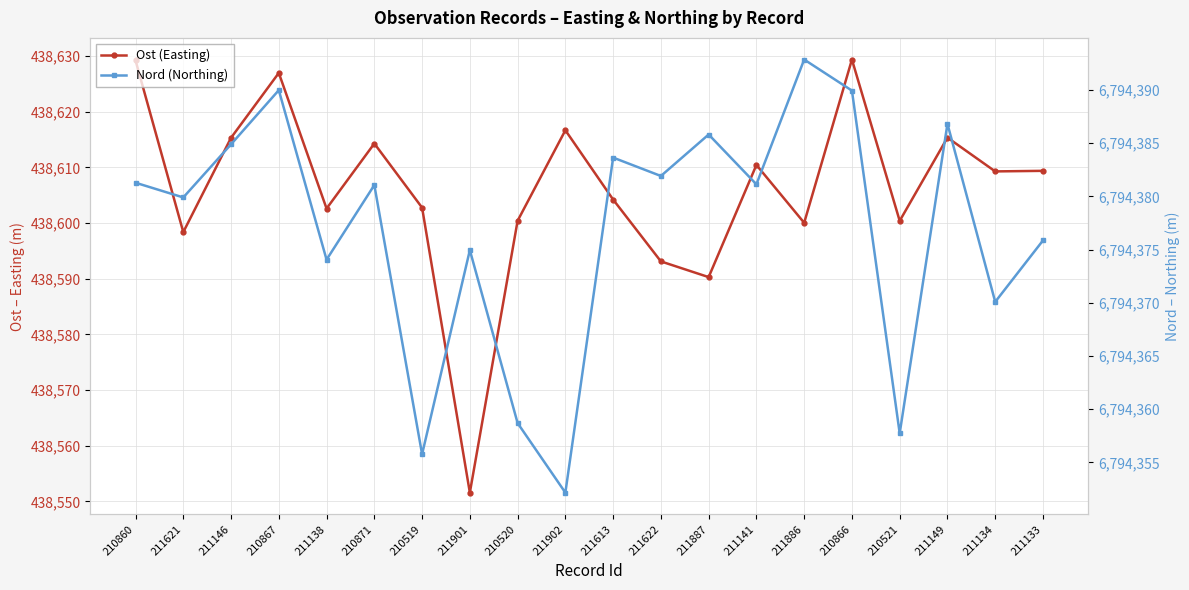

What is the average value of the Ost (Easting) series?

438606.0